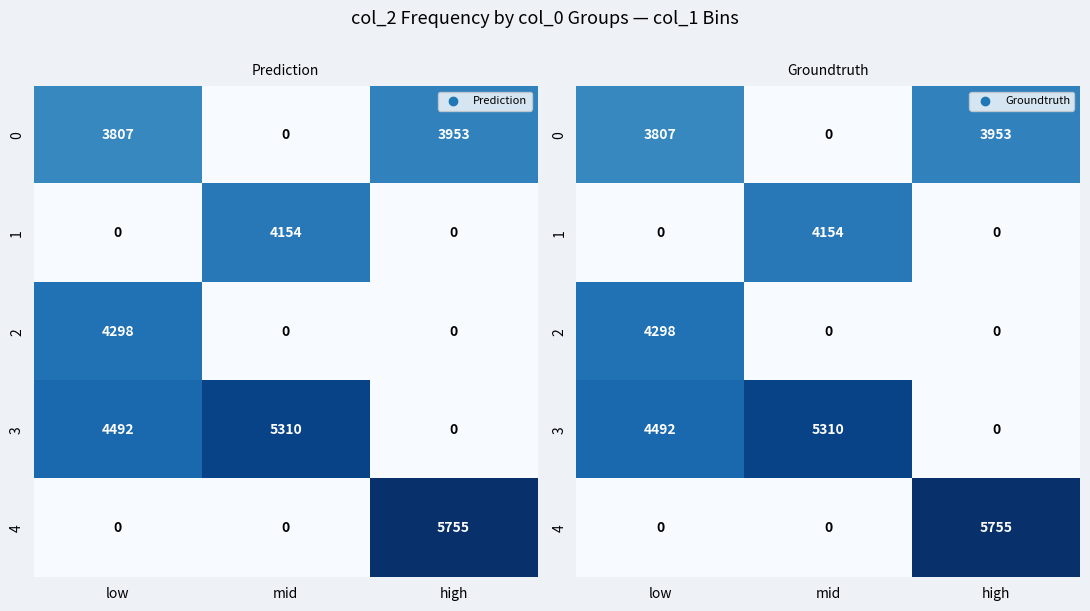

What is the maximum value for row_0?

3953.0